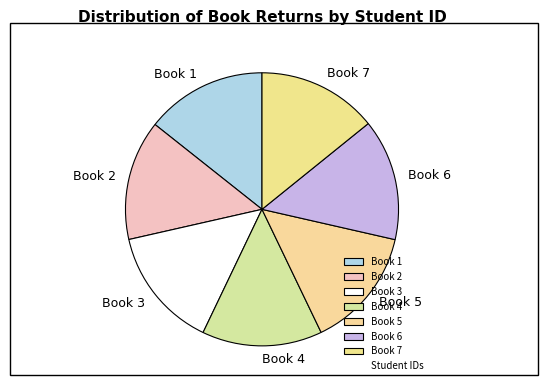

Does Book 1 account for over 50% of the chart?

No